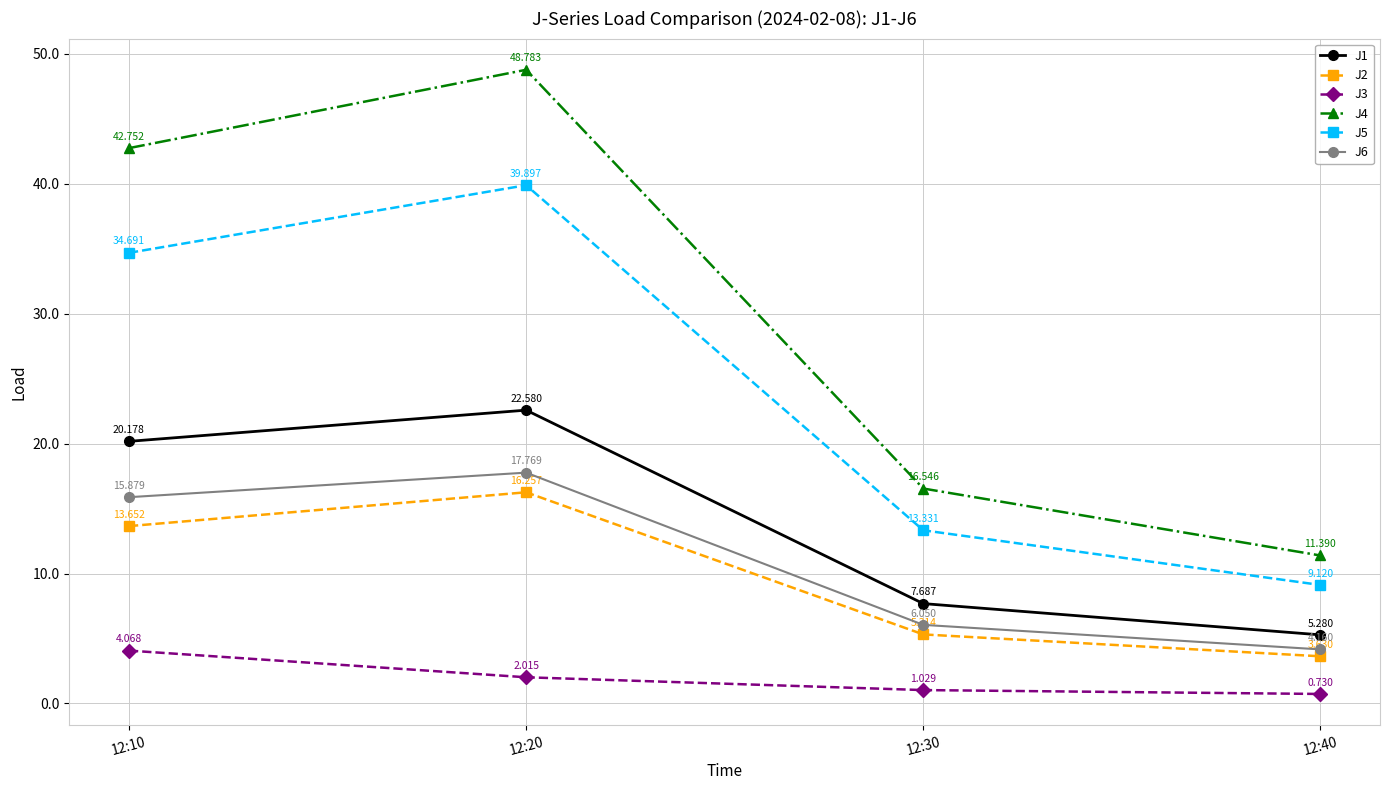

What is the difference between the highest and lowest values at 12:40?

10.7